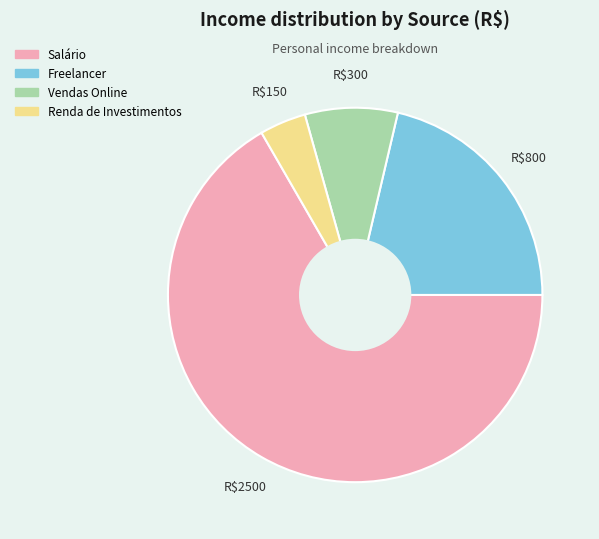

Rank the categories by value from lowest to highest.

Renda de Investimentos, Vendas Online, Freelancer, Salário